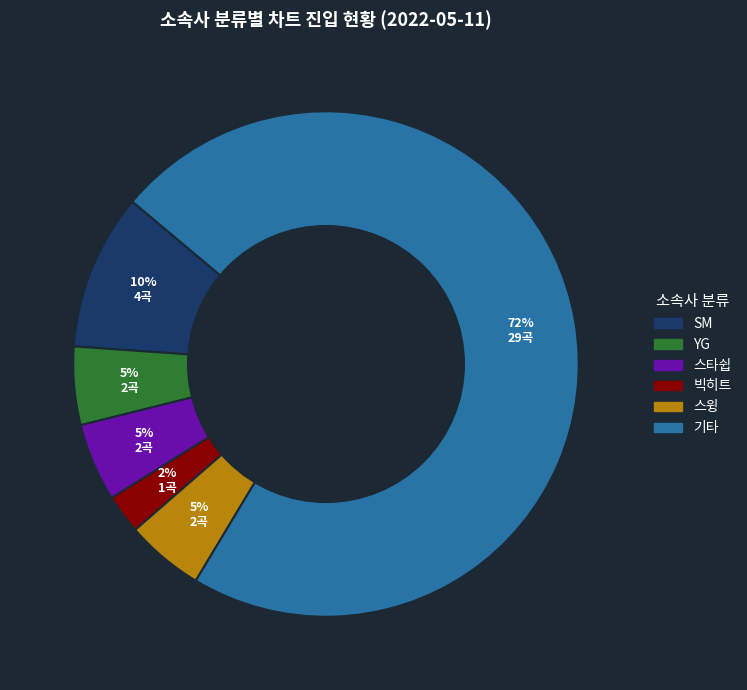

To the nearest percent, what is the average slice percentage?

17%